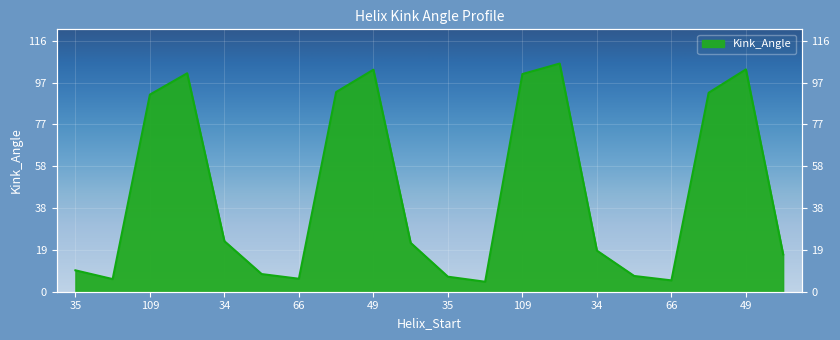

How many values exceed 22?

10